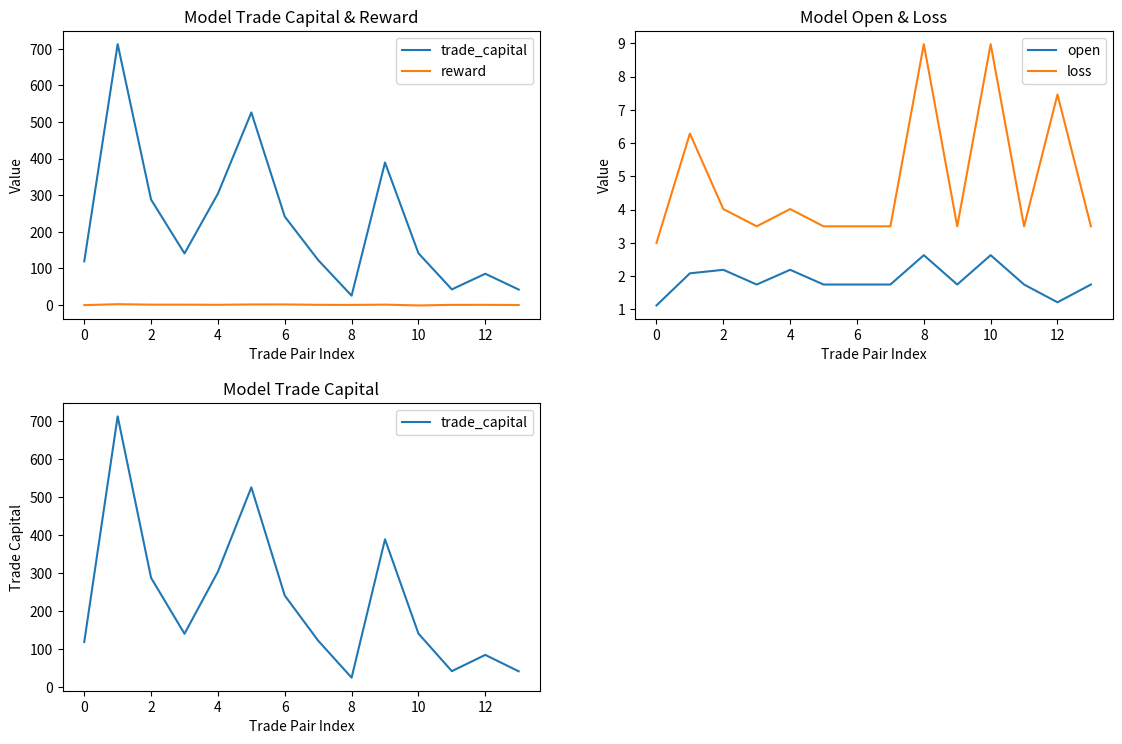

Which series has the largest range (max minus min)?

trade_capital